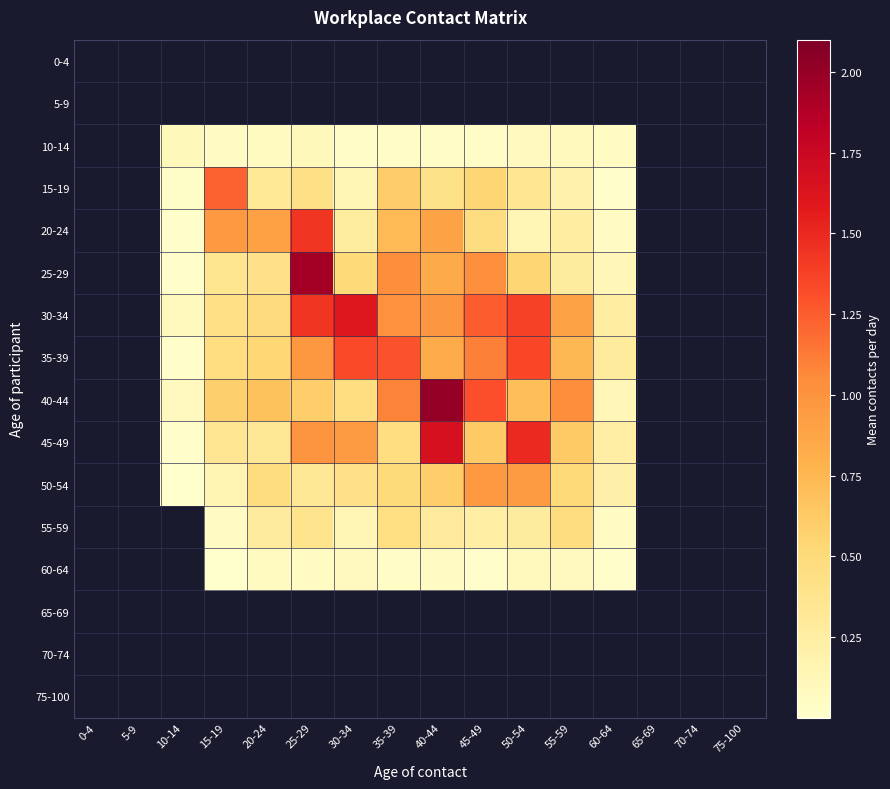

Reading left to right, what are all the values shown in this chart?

0-4: 0-4=0.0	5-9=0.0	10-14=0.0	15-19=0.0	20-24=0.0	25-29=0.0	30-34=0.0	35-39=0.0	40-44=0.0	45-49=0.0	50-54=0.0	55-59=0.0	60-64=0.0	65-69=0.0	70-74=0.0	75-100=0.0
5-9: 0-4=0.0	5-9=0.0	10-14=0.0	15-19=0.0	20-24=0.0	25-29=0.0	30-34=0.0	35-39=0.0	40-44=0.0	45-49=0.0	50-54=0.0	55-59=0.0	60-64=0.0	65-69=0.0	70-74=0.0	75-100=0.0
10-14: 0-4=0.0	5-9=0.0	10-14=0.1	15-19=0.1	20-24=0.1	25-29=0.1	30-34=0.0	35-39=0.0	40-44=0.0	45-49=0.0	50-54=0.1	55-59=0.1	60-64=0.1	65-69=0.0	70-74=0.0	75-100=0.0
15-19: 0-4=0.0	5-9=0.0	10-14=0.0	15-19=1.2	20-24=0.3	25-29=0.4	30-34=0.1	35-39=0.6	40-44=0.4	45-49=0.5	50-54=0.3	55-59=0.2	60-64=0.0	65-69=0.0	70-74=0.0	75-100=0.0
20-24: 0-4=0.0	5-9=0.0	10-14=0.0	15-19=1.0	20-24=0.9	25-29=1.4	30-34=0.3	35-39=0.7	40-44=0.9	45-49=0.5	50-54=0.1	55-59=0.3	60-64=0.1	65-69=0.0	70-74=0.0	75-100=0.0
25-29: 0-4=0.0	5-9=0.0	10-14=0.0	15-19=0.4	20-24=0.4	25-29=1.9	30-34=0.5	35-39=1.0	40-44=0.8	45-49=1.0	50-54=0.5	55-59=0.3	60-64=0.1	65-69=0.0	70-74=0.0	75-100=0.0
30-34: 0-4=0.0	5-9=0.0	10-14=0.1	15-19=0.4	20-24=0.5	25-29=1.4	30-34=1.6	35-39=1.0	40-44=1.0	45-49=1.3	50-54=1.4	55-59=0.9	60-64=0.3	65-69=0.0	70-74=0.0	75-100=0.0
35-39: 0-4=0.0	5-9=0.0	10-14=0.0	15-19=0.5	20-24=0.5	25-29=1.0	30-34=1.3	35-39=1.3	40-44=0.8	45-49=1.1	50-54=1.4	55-59=0.7	60-64=0.3	65-69=0.0	70-74=0.0	75-100=0.0
40-44: 0-4=0.0	5-9=0.0	10-14=0.1	15-19=0.6	20-24=0.7	25-29=0.6	30-34=0.5	35-39=1.1	40-44=2.0	45-49=1.3	50-54=0.7	55-59=1.0	60-64=0.1	65-69=0.0	70-74=0.0	75-100=0.0
45-49: 0-4=0.0	5-9=0.0	10-14=0.0	15-19=0.3	20-24=0.3	25-29=1.0	30-34=0.9	35-39=0.5	40-44=1.7	45-49=0.6	50-54=1.5	55-59=0.6	60-64=0.2	65-69=0.0	70-74=0.0	75-100=0.0
50-54: 0-4=0.0	5-9=0.0	10-14=0.0	15-19=0.2	20-24=0.5	25-29=0.3	30-34=0.4	35-39=0.5	40-44=0.6	45-49=1.0	50-54=0.9	55-59=0.5	60-64=0.2	65-69=0.0	70-74=0.0	75-100=0.0
55-59: 0-4=0.0	5-9=0.0	10-14=0.0	15-19=0.1	20-24=0.3	25-29=0.4	30-34=0.1	35-39=0.5	40-44=0.3	45-49=0.2	50-54=0.3	55-59=0.5	60-64=0.1	65-69=0.0	70-74=0.0	75-100=0.0
60-64: 0-4=0.0	5-9=0.0	10-14=0.0	15-19=0.0	20-24=0.1	25-29=0.1	30-34=0.1	35-39=0.0	40-44=0.1	45-49=0.0	50-54=0.1	55-59=0.1	60-64=0.0	65-69=0.0	70-74=0.0	75-100=0.0
65-69: 0-4=0.0	5-9=0.0	10-14=0.0	15-19=0.0	20-24=0.0	25-29=0.0	30-34=0.0	35-39=0.0	40-44=0.0	45-49=0.0	50-54=0.0	55-59=0.0	60-64=0.0	65-69=0.0	70-74=0.0	75-100=0.0
70-74: 0-4=0.0	5-9=0.0	10-14=0.0	15-19=0.0	20-24=0.0	25-29=0.0	30-34=0.0	35-39=0.0	40-44=0.0	45-49=0.0	50-54=0.0	55-59=0.0	60-64=0.0	65-69=0.0	70-74=0.0	75-100=0.0
75-100: 0-4=0.0	5-9=0.0	10-14=0.0	15-19=0.0	20-24=0.0	25-29=0.0	30-34=0.0	35-39=0.0	40-44=0.0	45-49=0.0	50-54=0.0	55-59=0.0	60-64=0.0	65-69=0.0	70-74=0.0	75-100=0.0